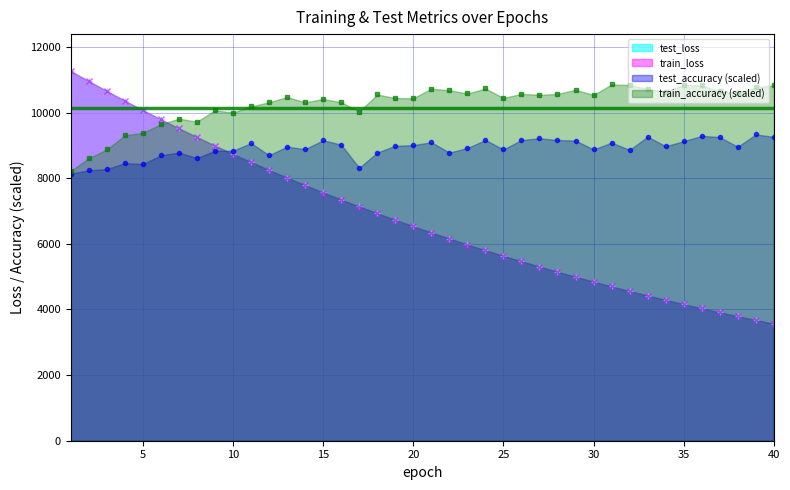

The train_loss series shows 7785.6 at 14. True or false?

True